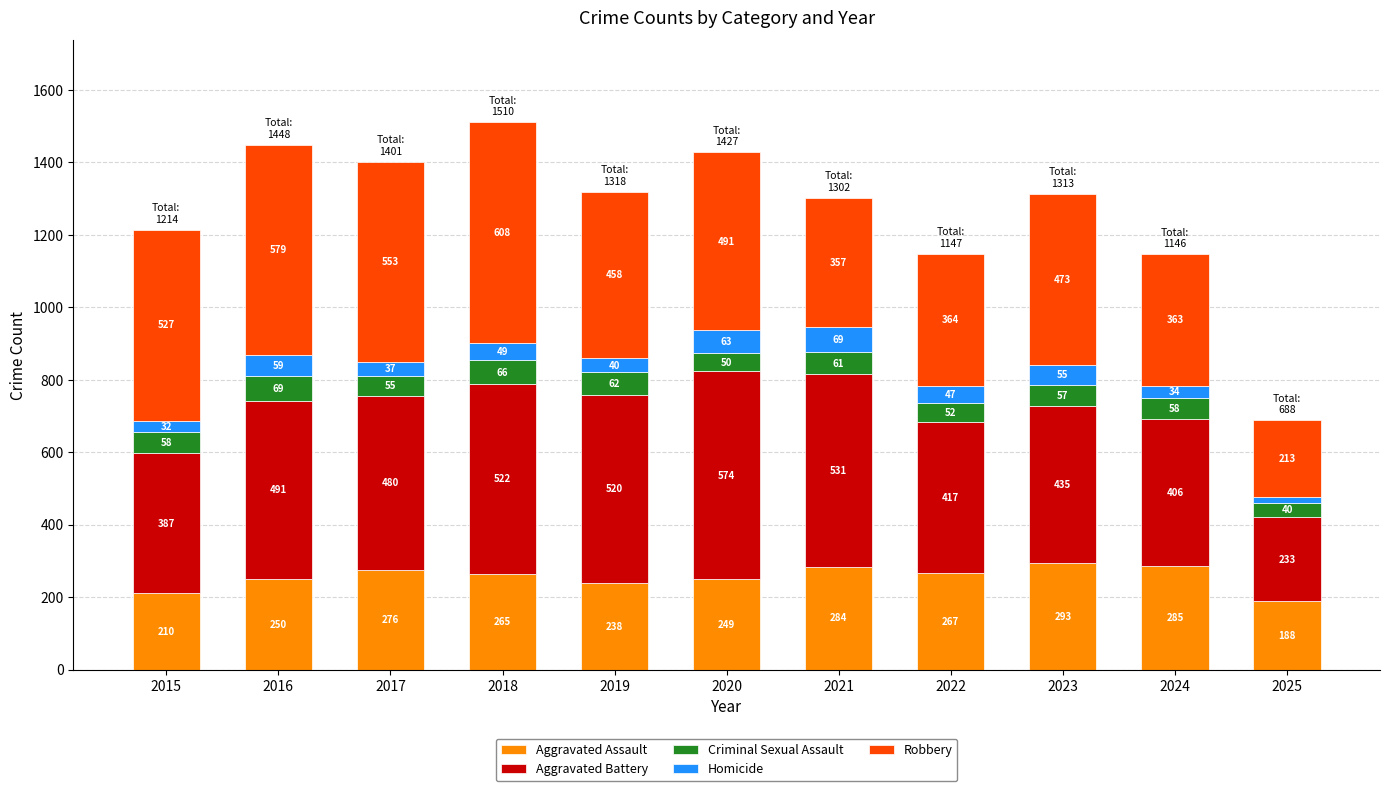

Which category has the highest value in the Aggravated Assault series?

2023